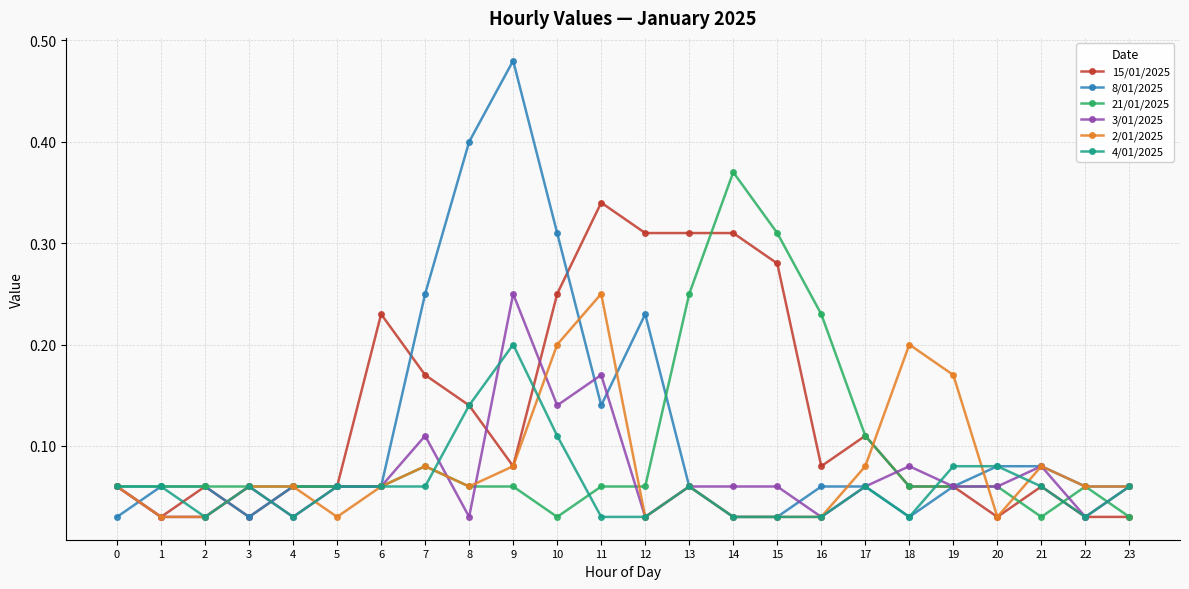

At which category does 15/01/2025 reach its first local peak?

2